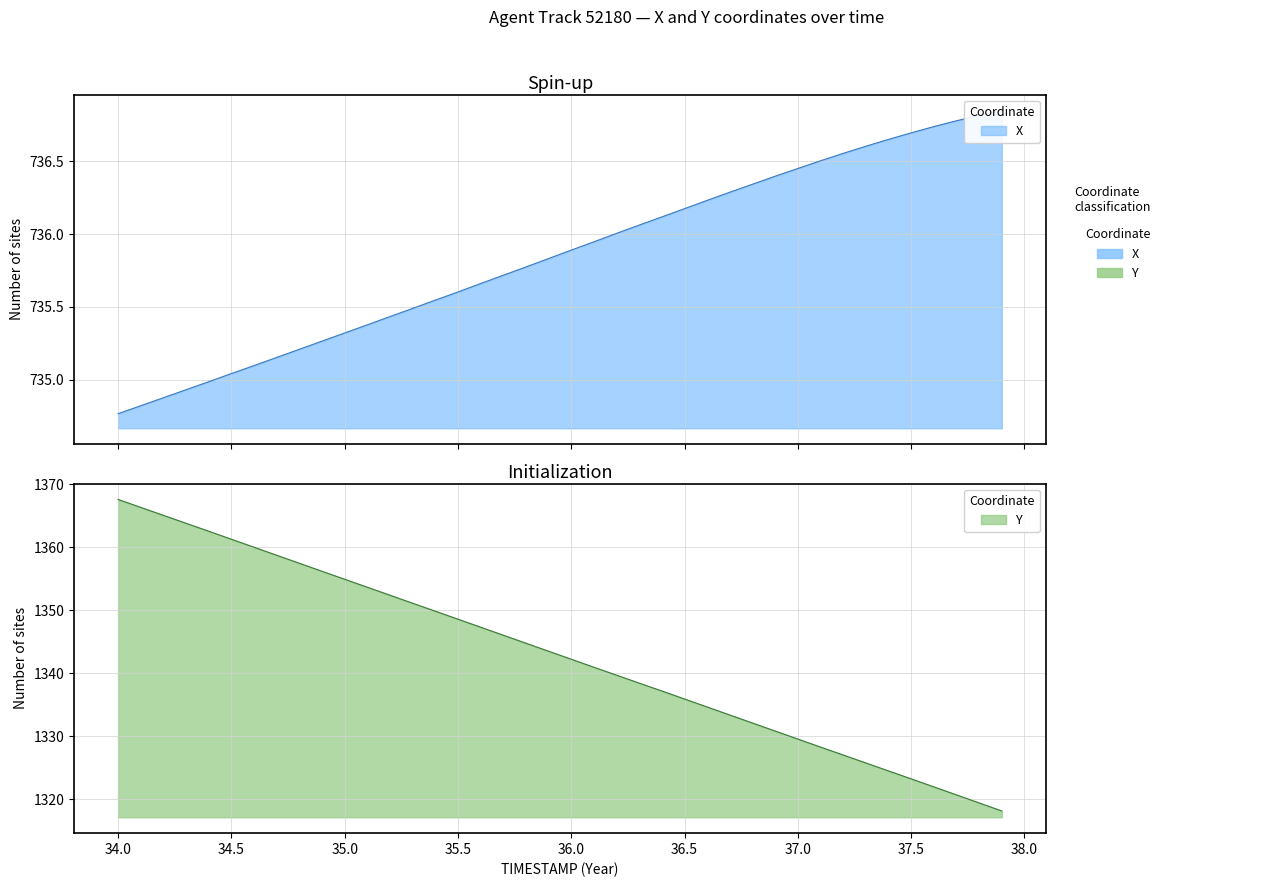

How many data points in X are above 735?

35